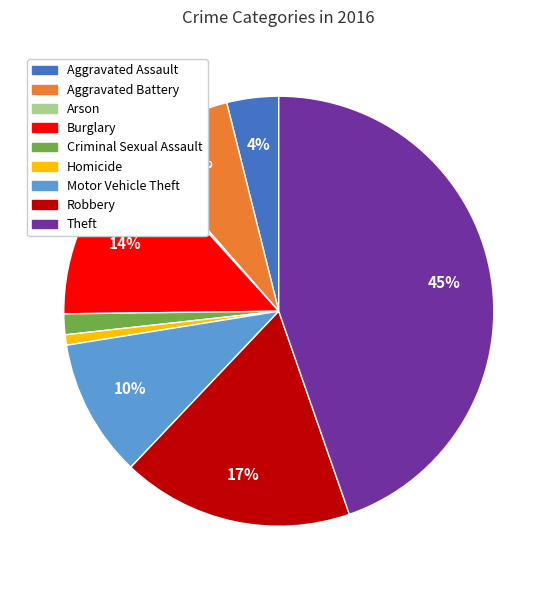

Which category has the biggest portion of the pie?

Theft